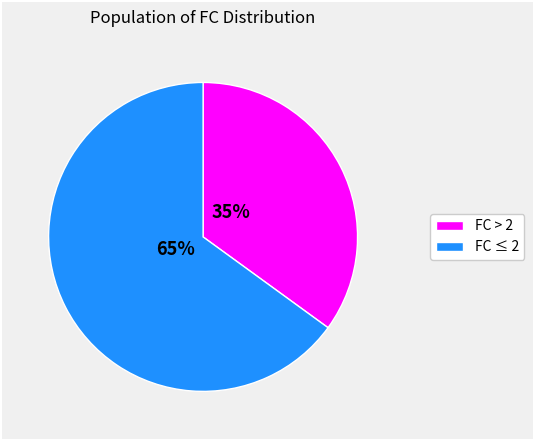

How many segments does this pie chart have?

2